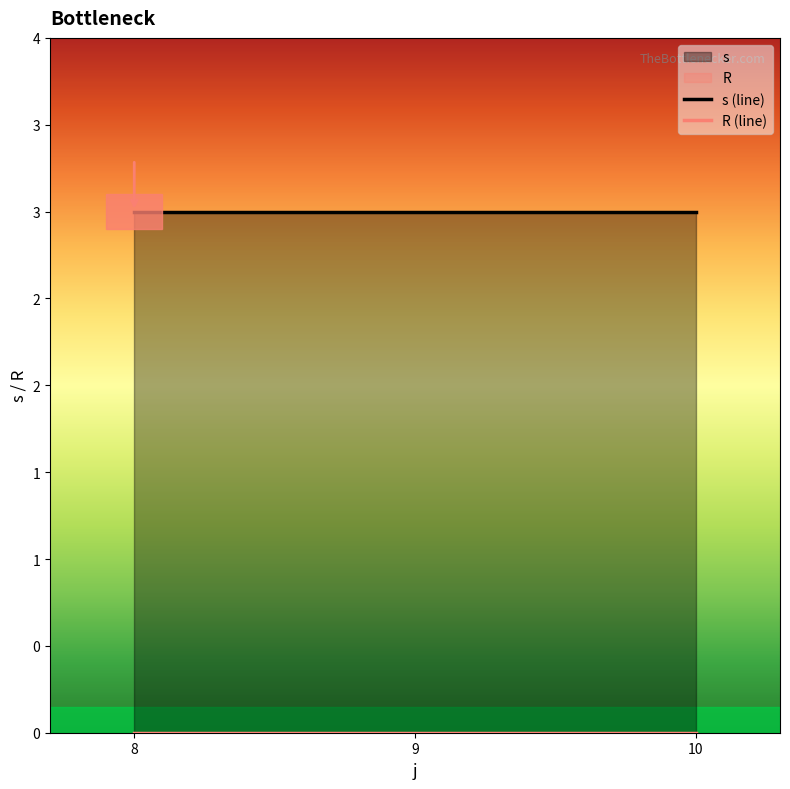

The value of s (line) at 10 is 3. True or false?

True